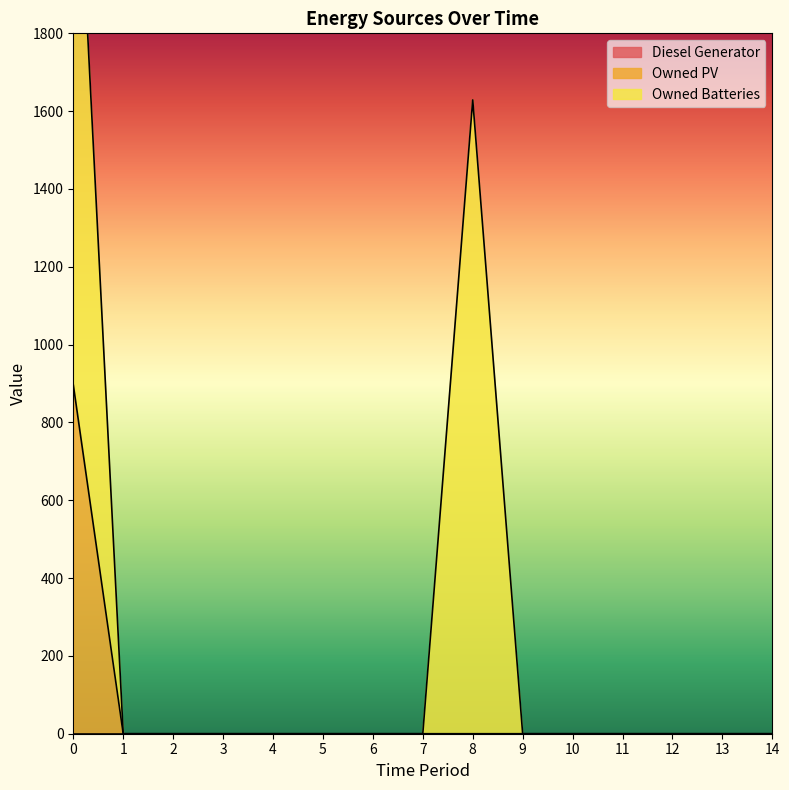

How many positive values does the Owned PV series have?

1